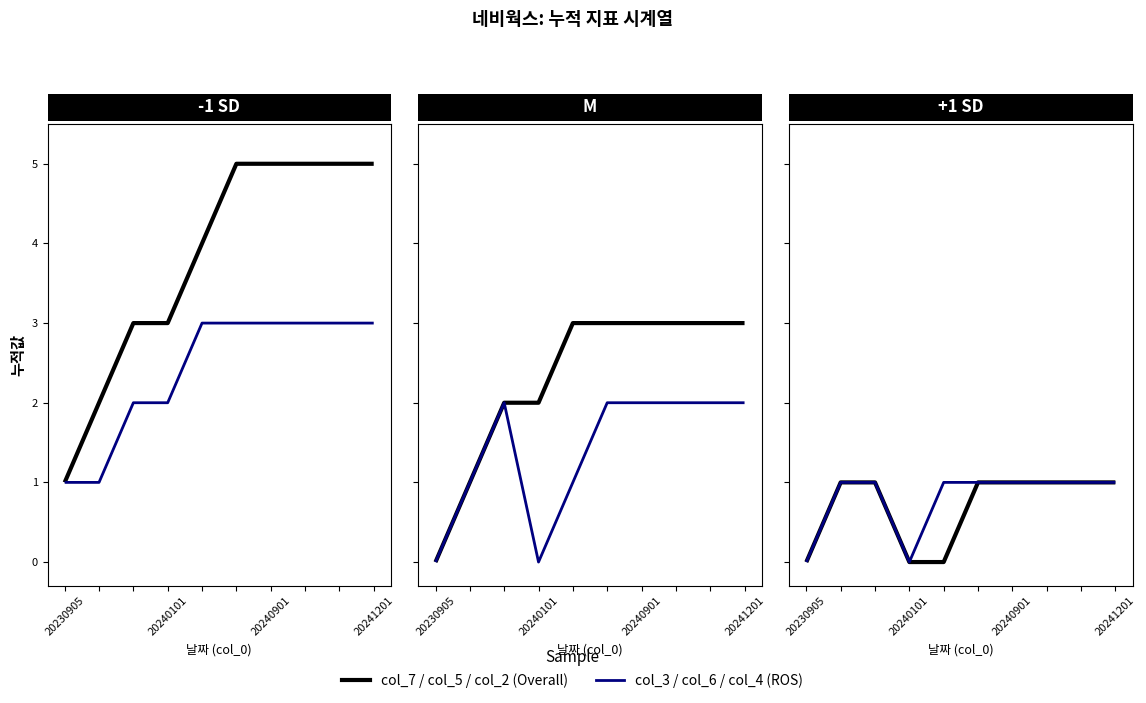

Is it true that col_5 (Overall) equals 3 at 4?

True